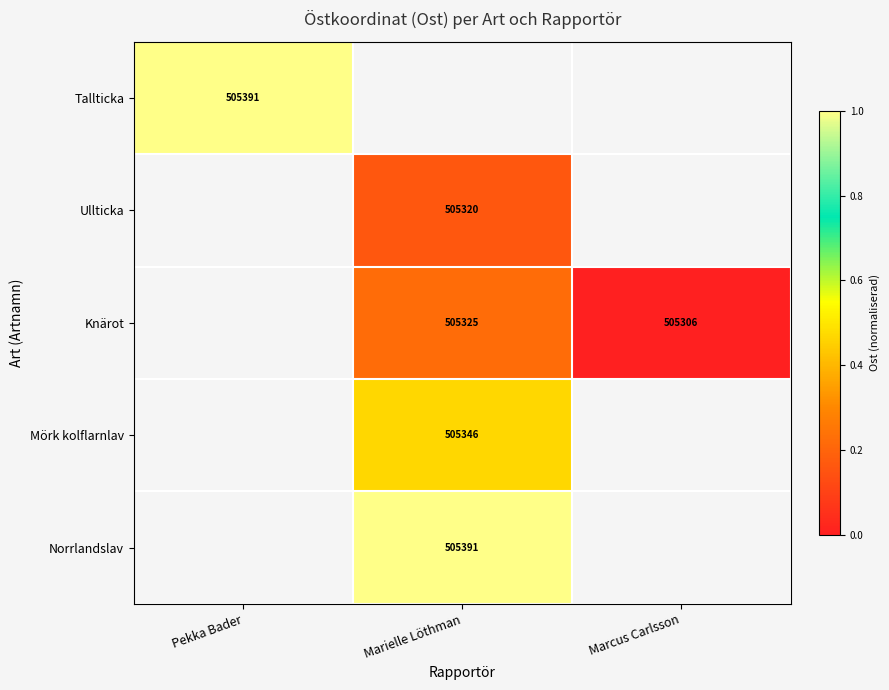

The Knärot series shows 810263 at Marielle Löthman. True or false?

False